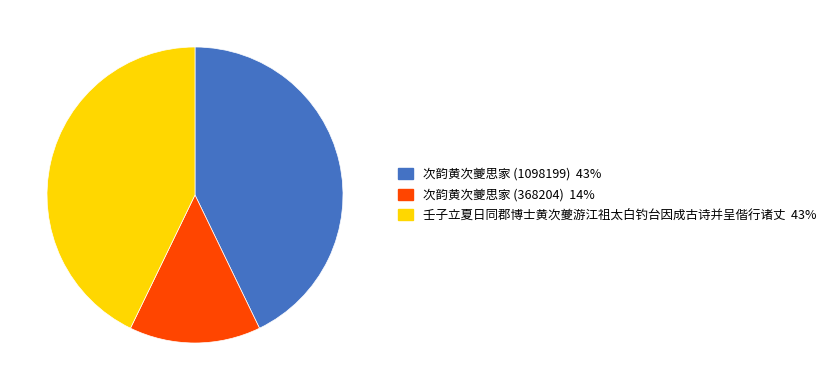

Is there any slice that represents more than half of the pie?

No